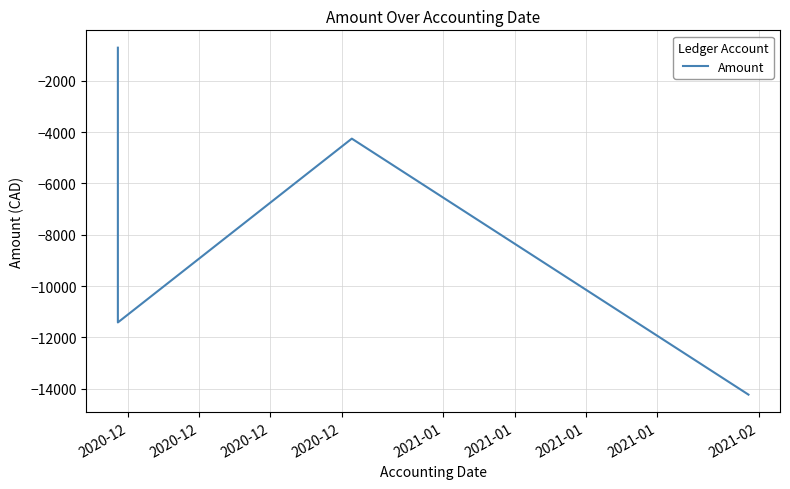

What is the label of the 1st point from the left?

2020-12